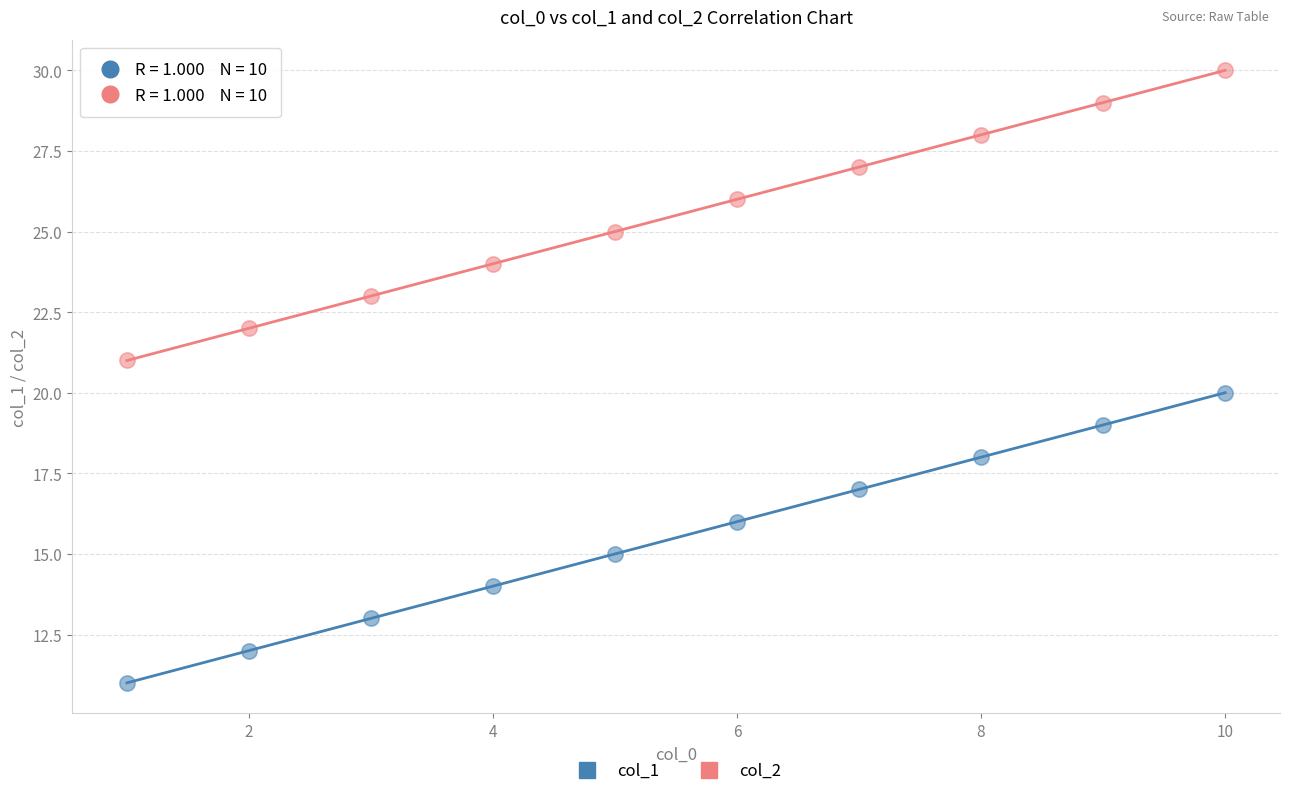

What is the X range (max minus min) for the scatter plot?

9